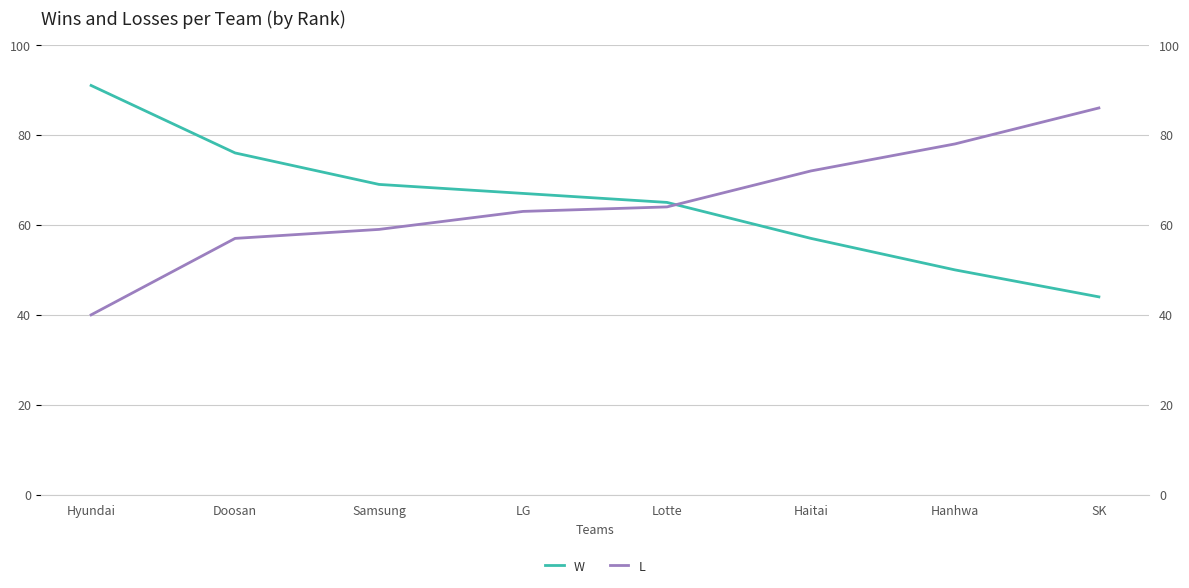

How many lines are shown in the chart?

2